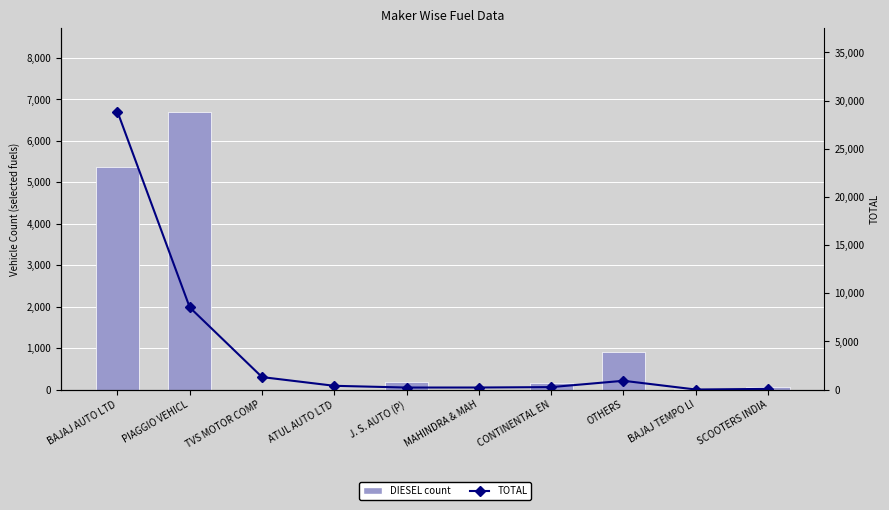

Is the value of DIESEL at MAHINDRA & MAH greater than the value of TOTAL at BAJAJ TEMPO LI?

No